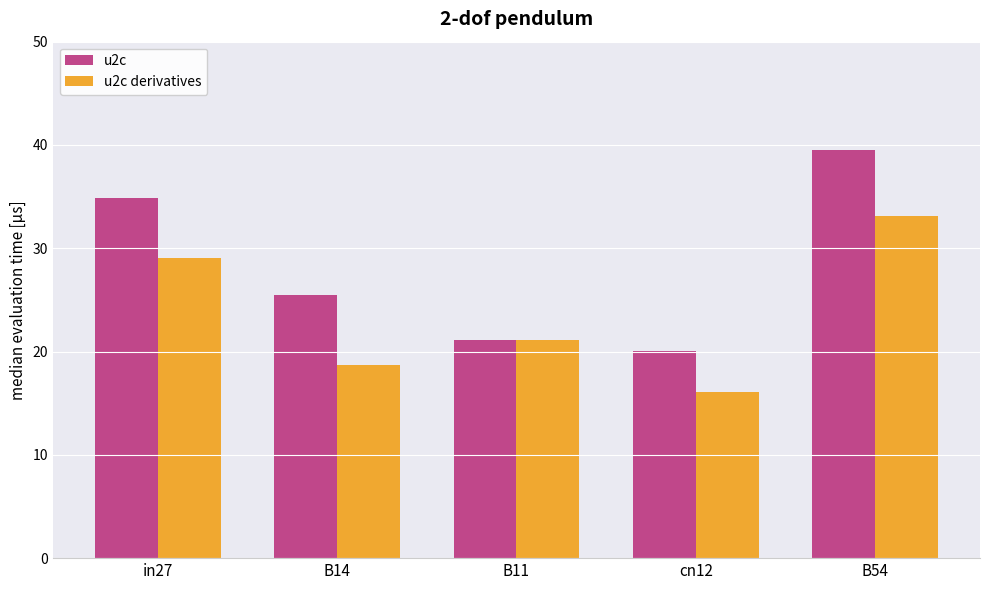

What is the value of the u2c bar at the 4th from the left?

20.1